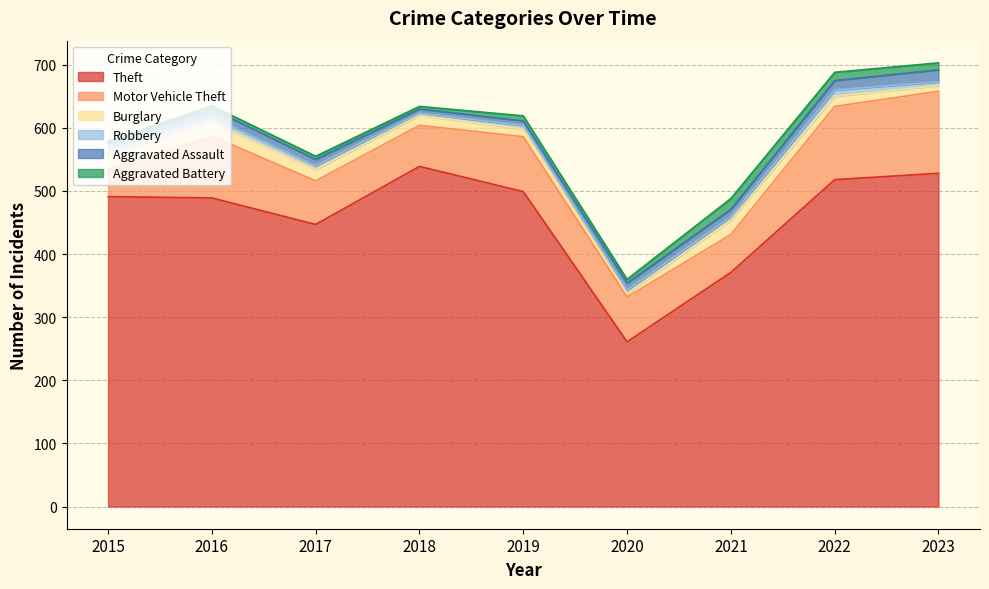

What are all the series names shown in the legend?

Theft, Motor Vehicle Theft, Burglary, Robbery, Aggravated Assault, Aggravated Battery